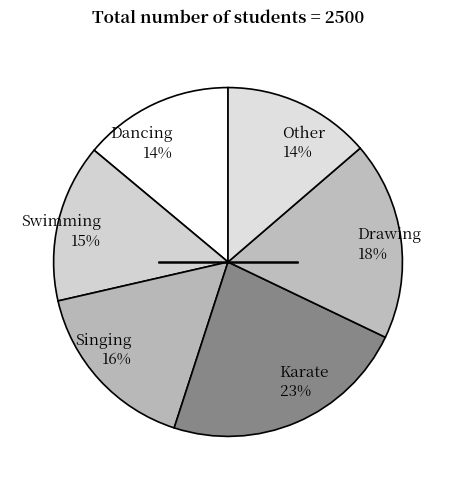

Is there any slice that represents more than half of the pie?

No